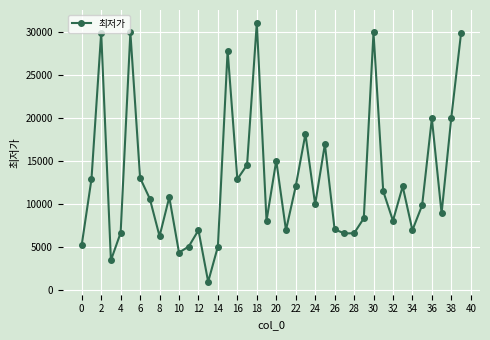

How many values are below 10560?

20